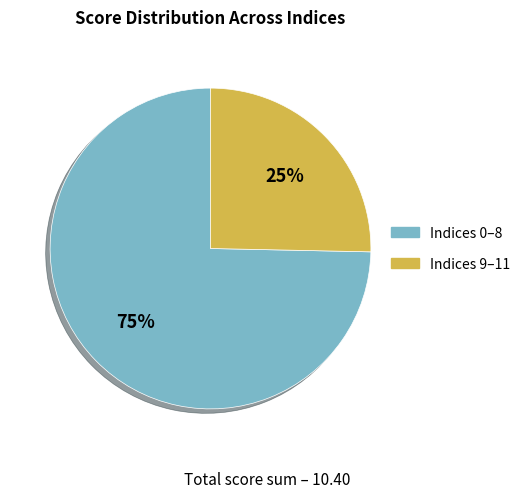

What is the largest slice in the pie chart?

Indices 0–8